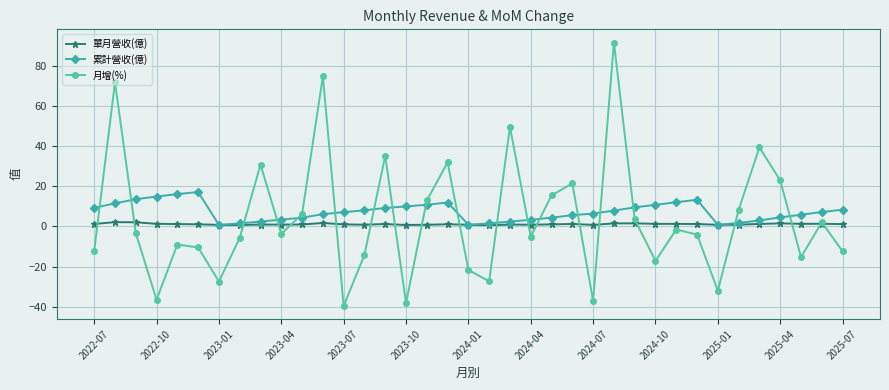

What is the value of the 累計營收(億) point at the 13th from the left?

7.2